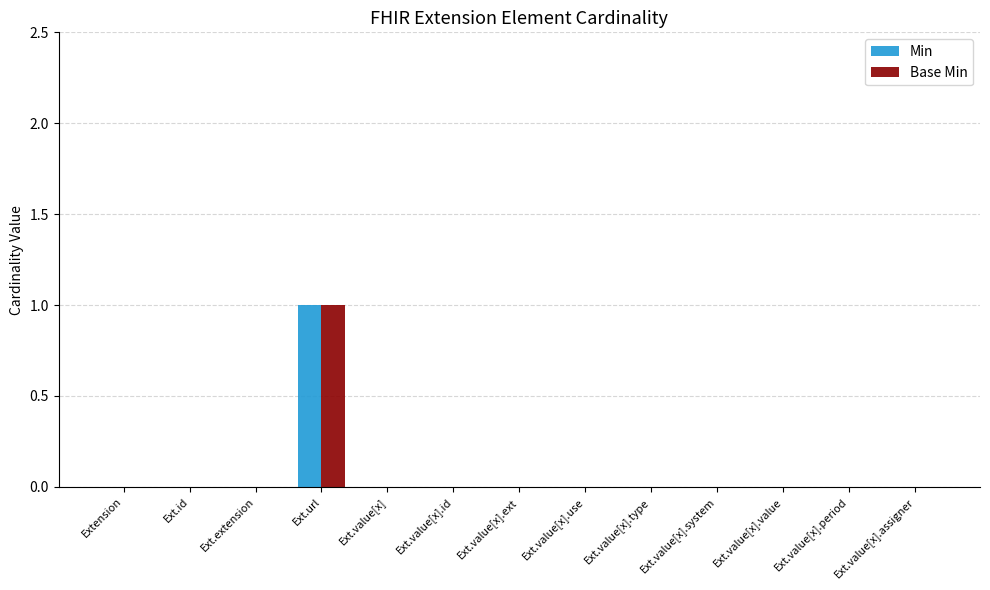

Which category has the highest value in the Base Min series?

Ext.url